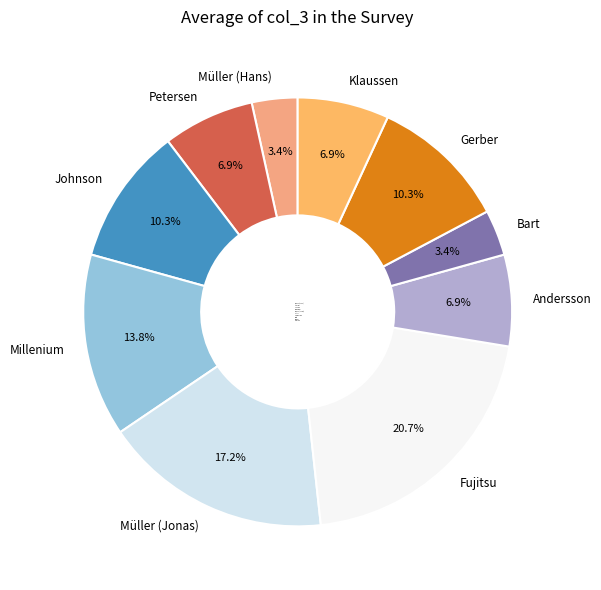

Is there a majority slice in this chart?

No